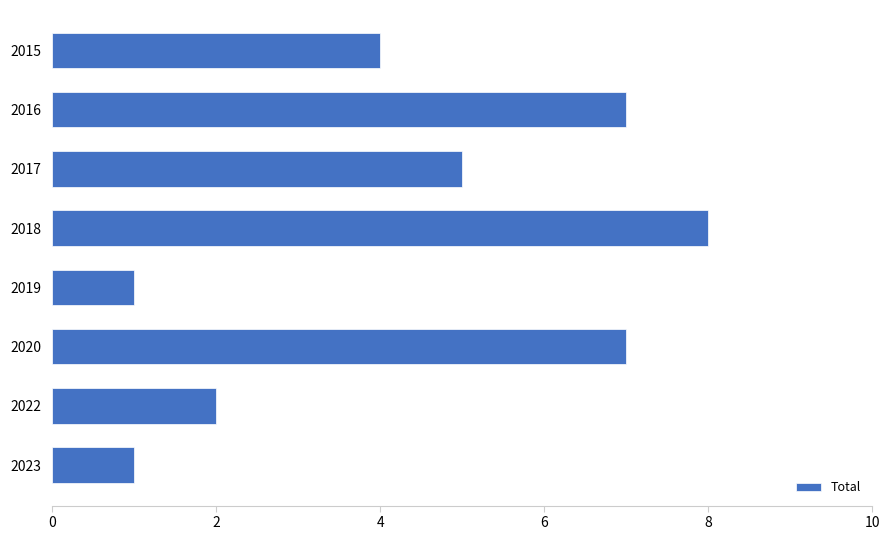

Which category has the highest value across all series?

2018